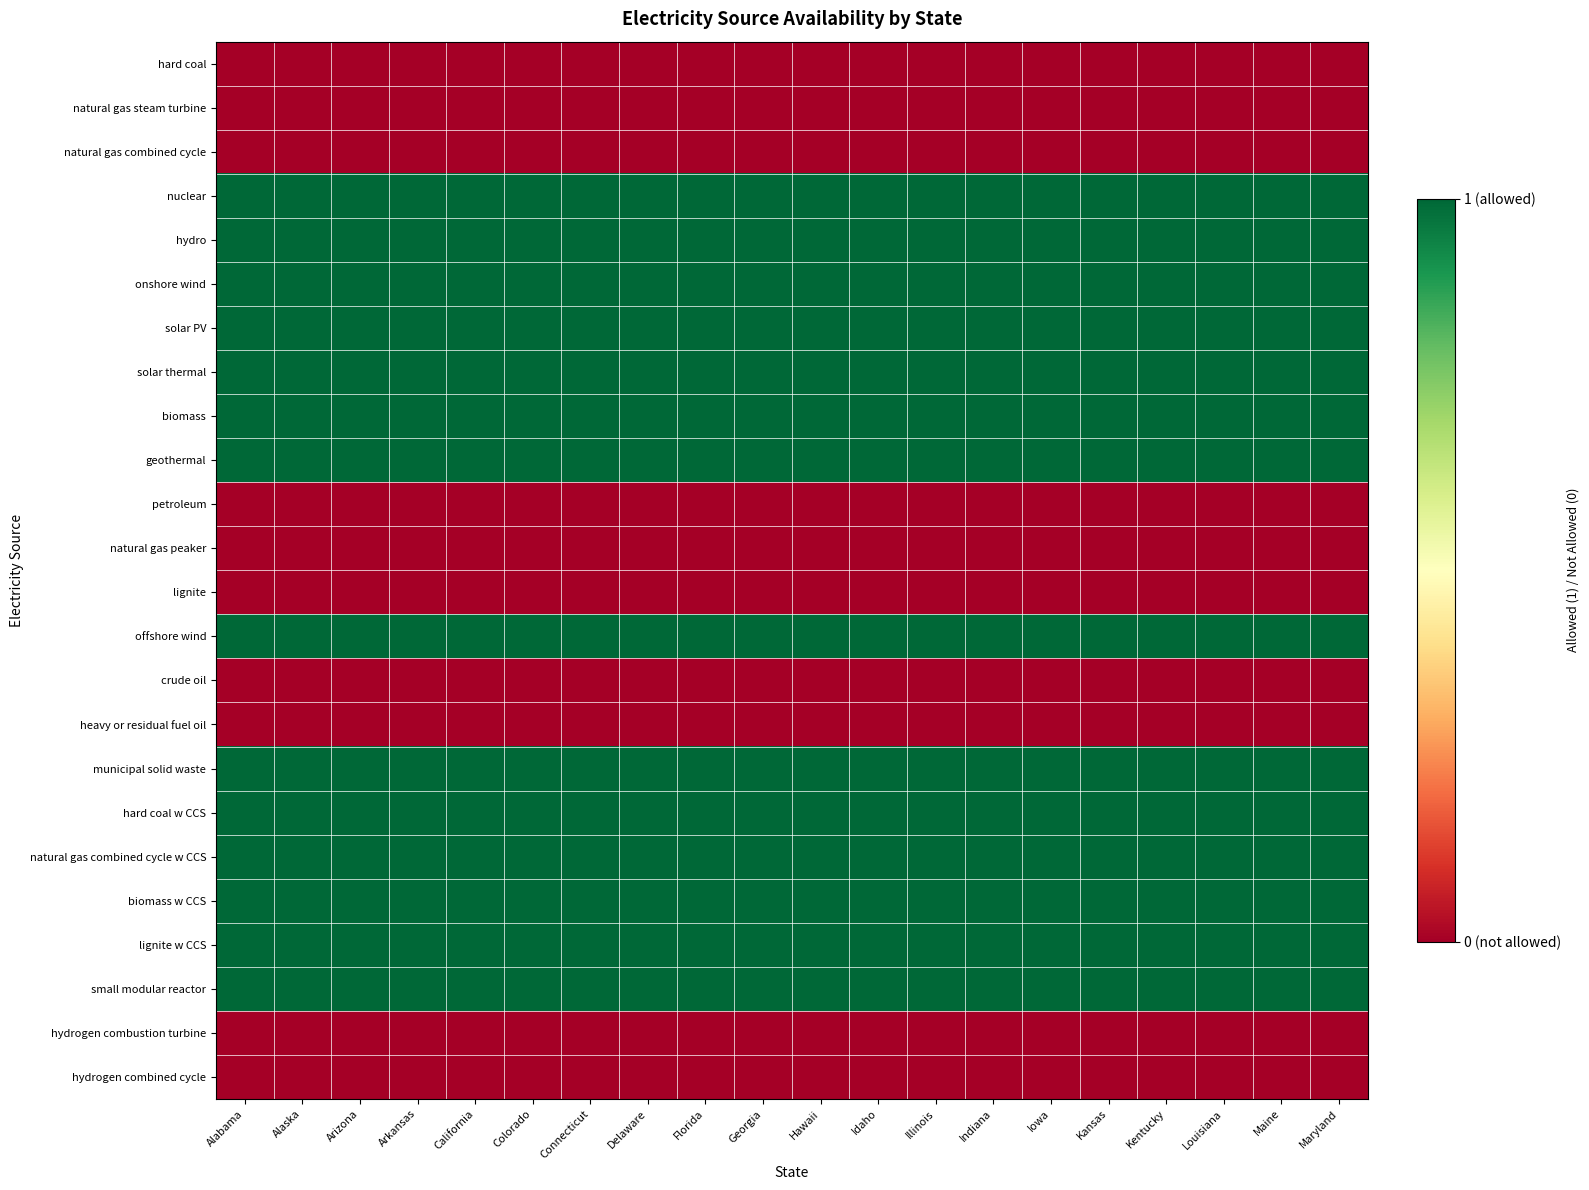

What is the maximum value shown in the chart?

1